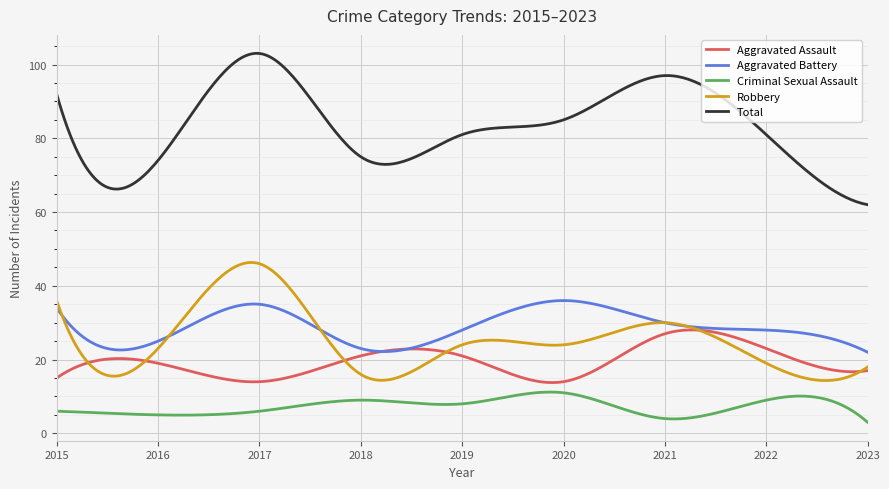

Which series has the largest total across all categories?

Total